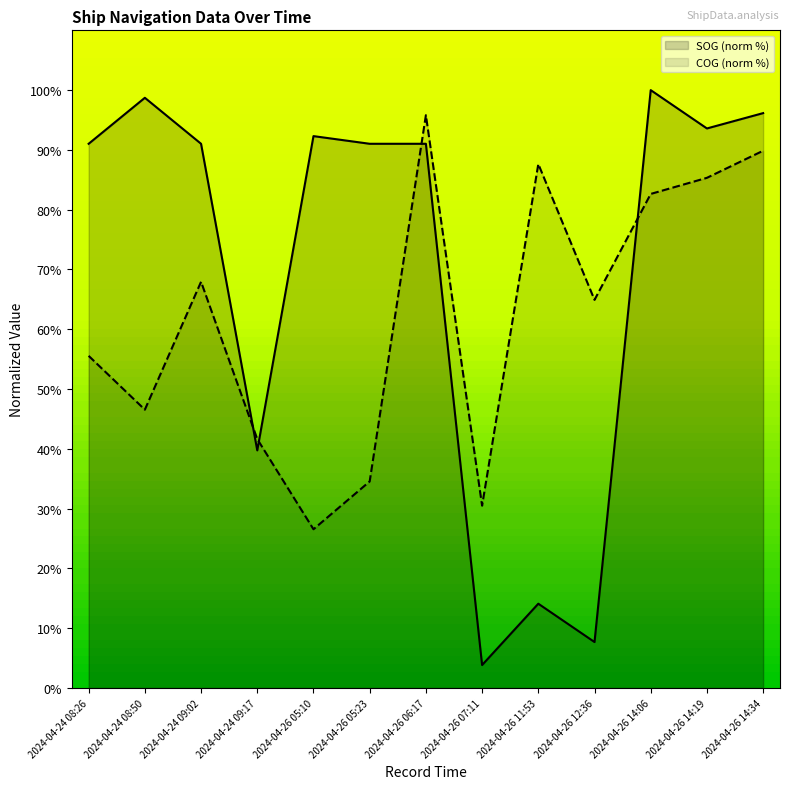

Between 2024-04-26 12:36 and 2024-04-24 08:50, which is larger?

2024-04-24 08:50